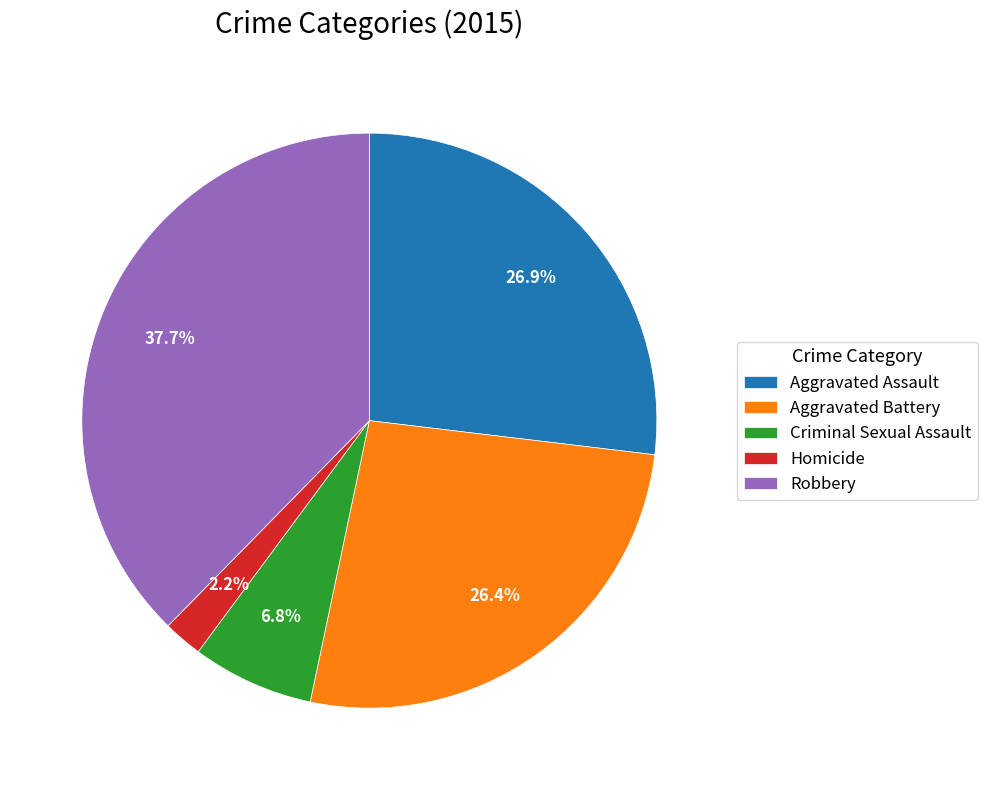

How many slices are in this pie chart?

5